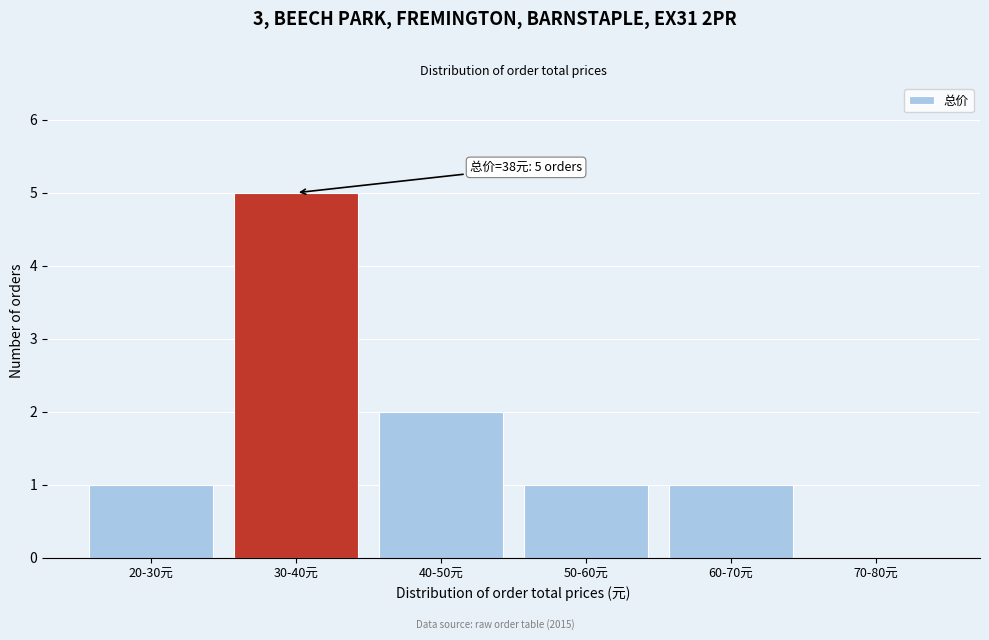

Reading left to right, transcribe all the data shown in this chart.

20-30元=1	30-40元=5	40-50元=2	50-60元=1	60-70元=1	70-80元=0